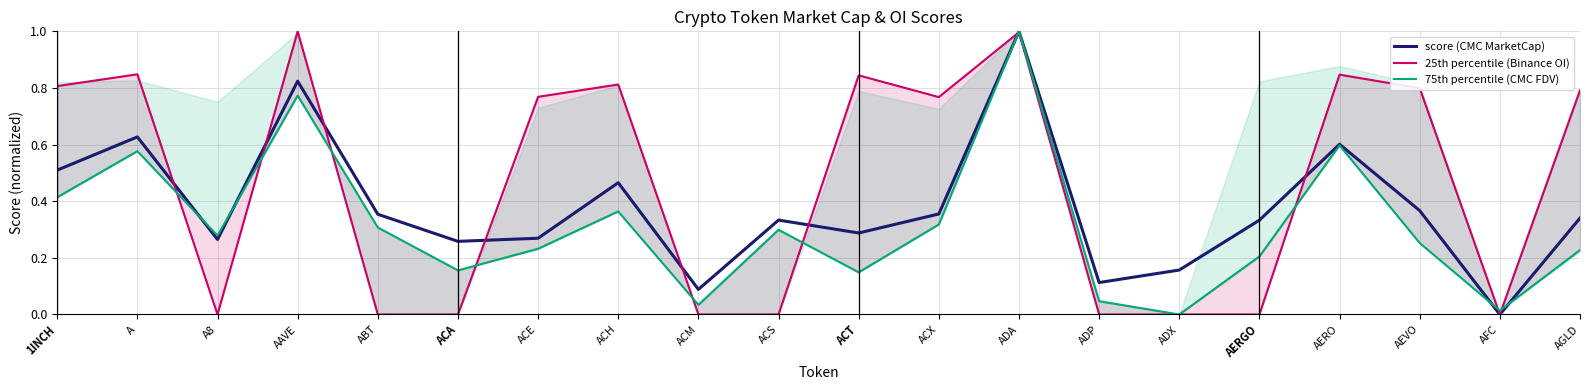

At which category does 25th percentile (Binance OI) reach its first local peak?

A